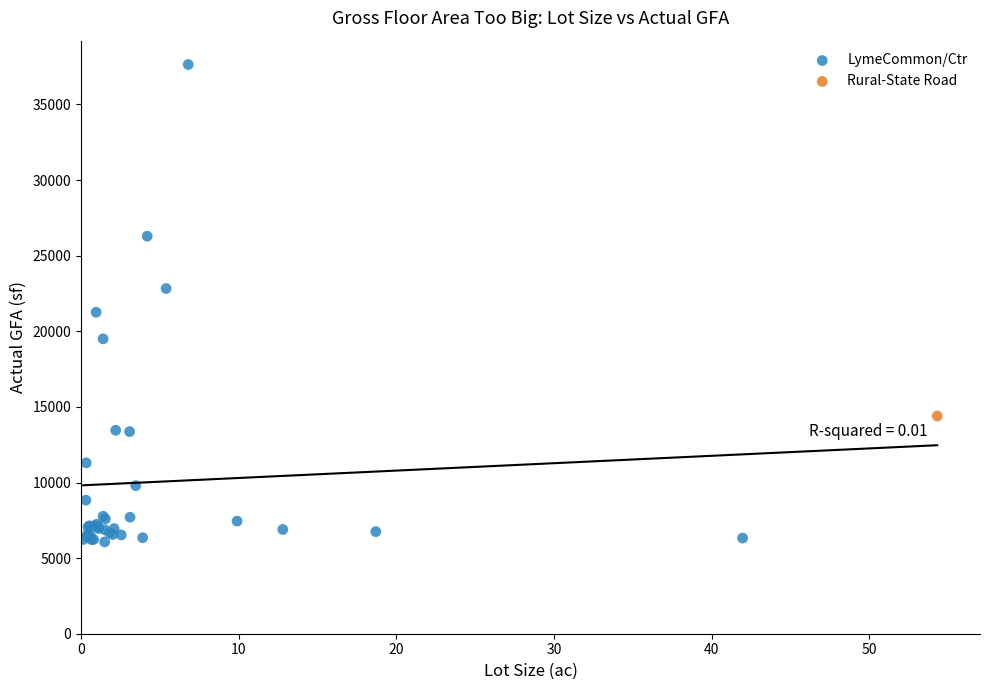

What are all the series names shown in the legend?

Rural-State Road, LymeCommon/Ctr